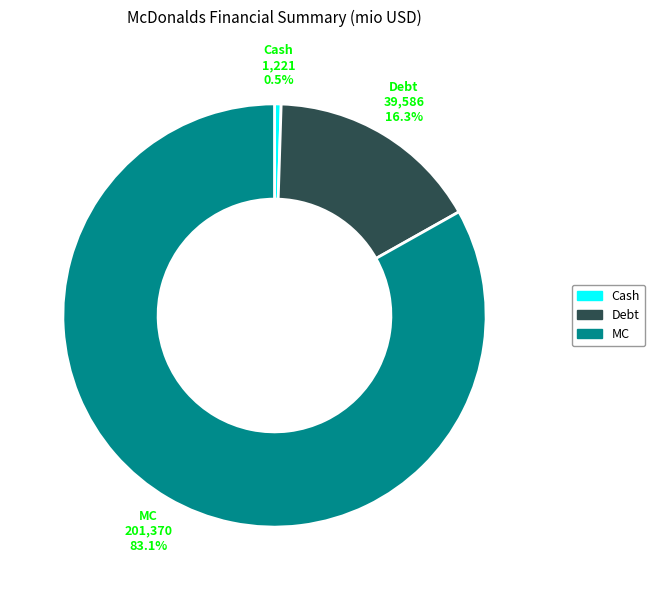

Is there a majority slice in this chart?

Yes